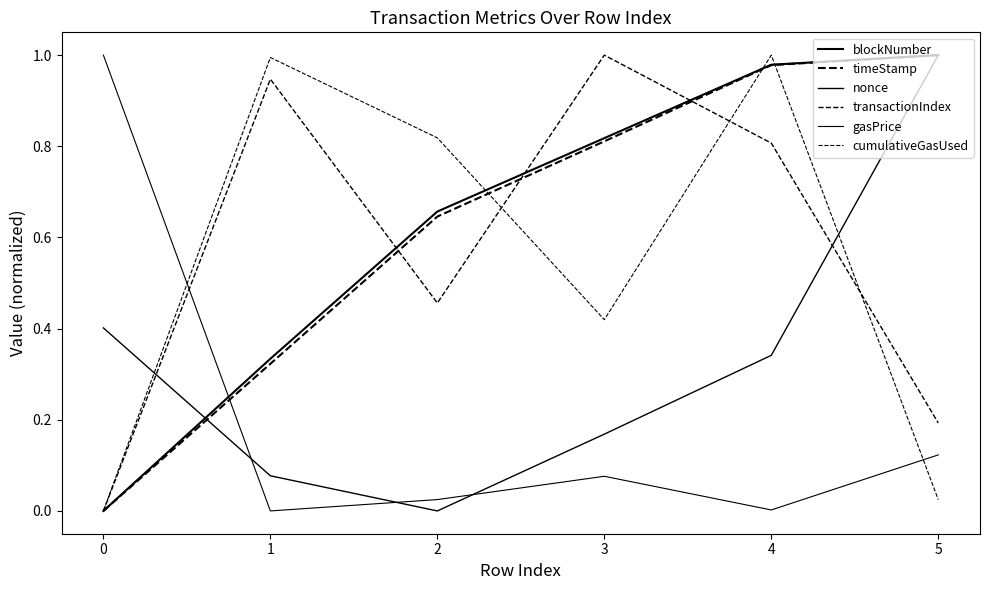

Is it true that timeStamp equals 1.1 at 3?

False